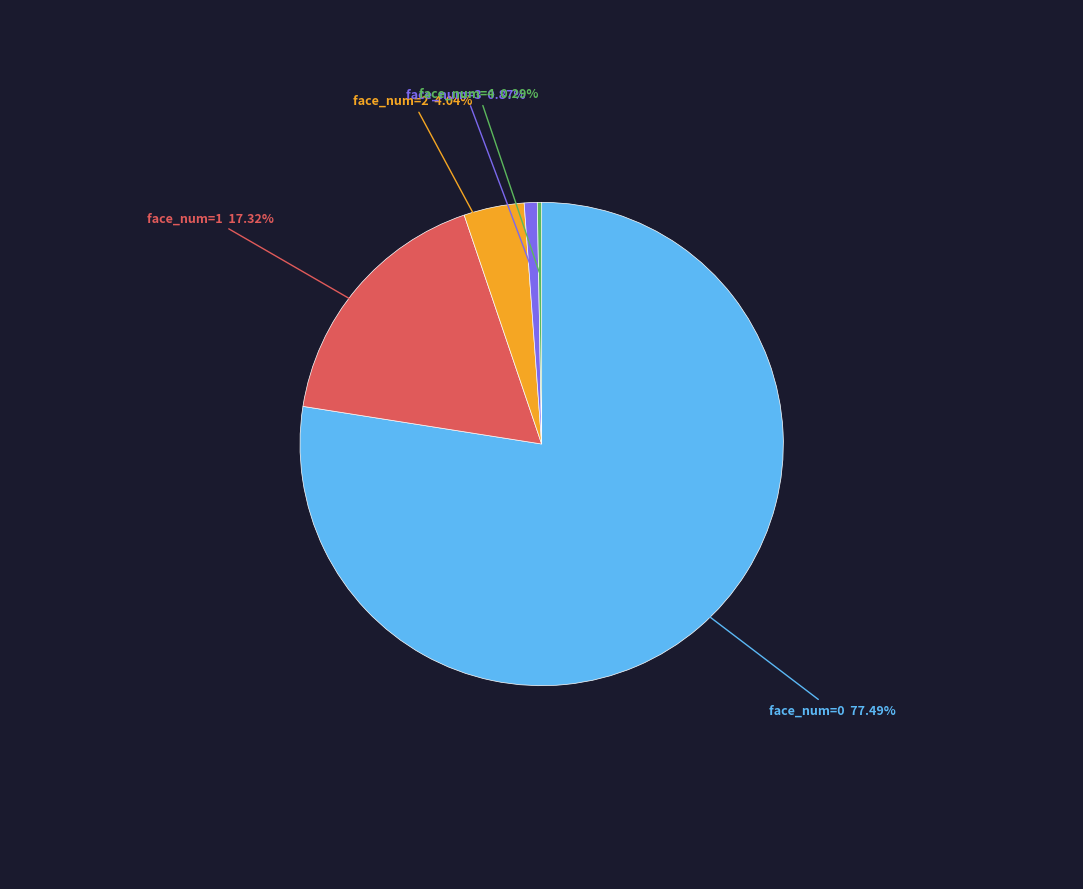

Is there a majority slice in this chart?

Yes